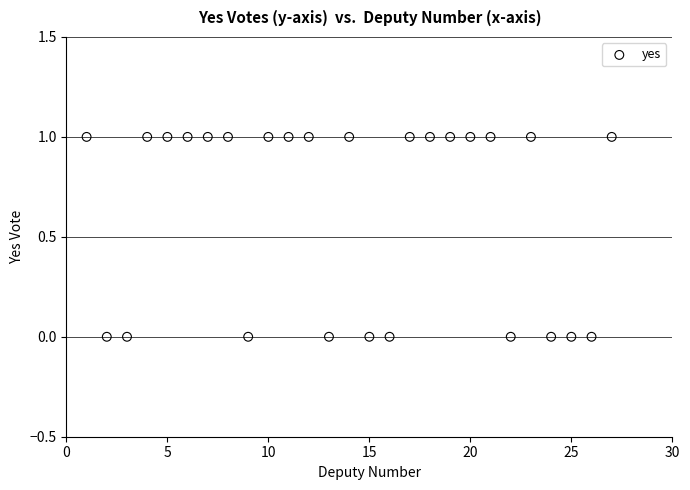

What is the range of X values (max minus min)?

26